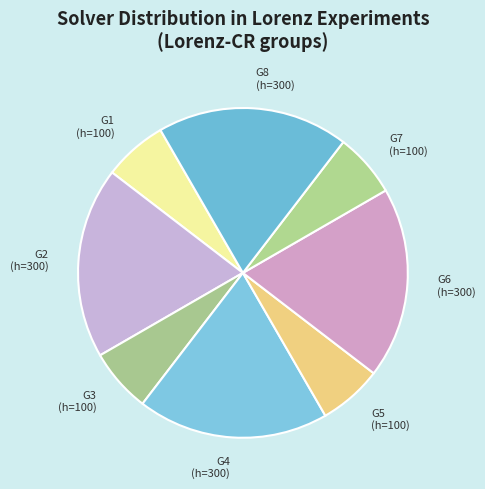

Which has a higher value, G1 (h=100) or G2 (h=300)?

G2 (h=300)